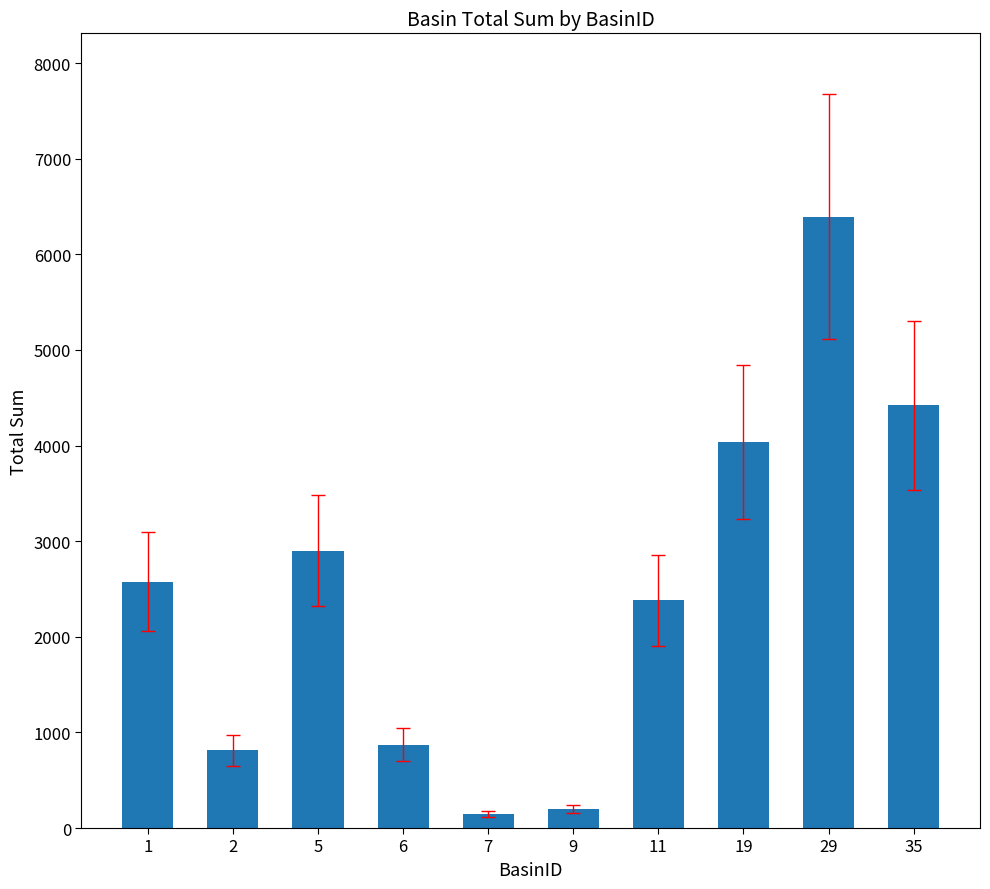

What is the difference between the values at 6 and 29?

5519.9